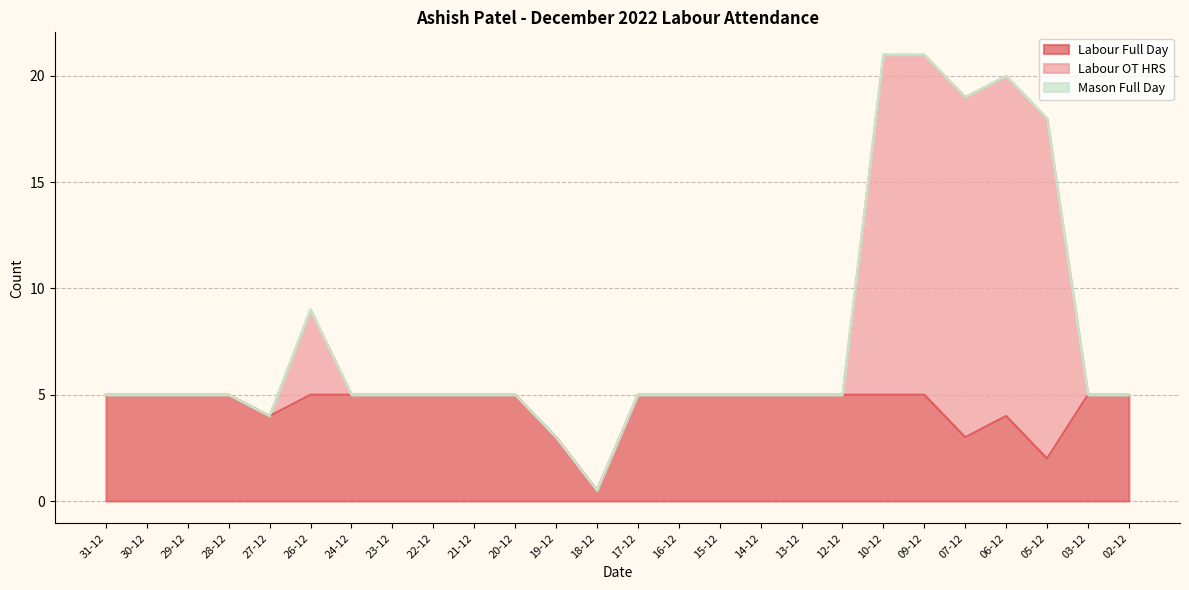

What is the minimum value for Labour OT HRS?

0.5